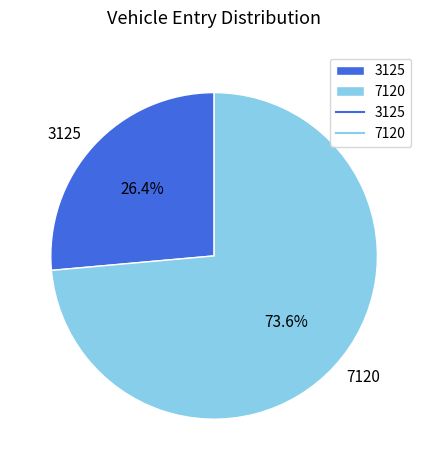

Between 7120 and 3125, which is larger?

7120